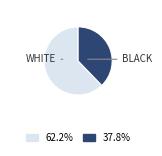

Which slice represents more than half of the pie?

WHITE